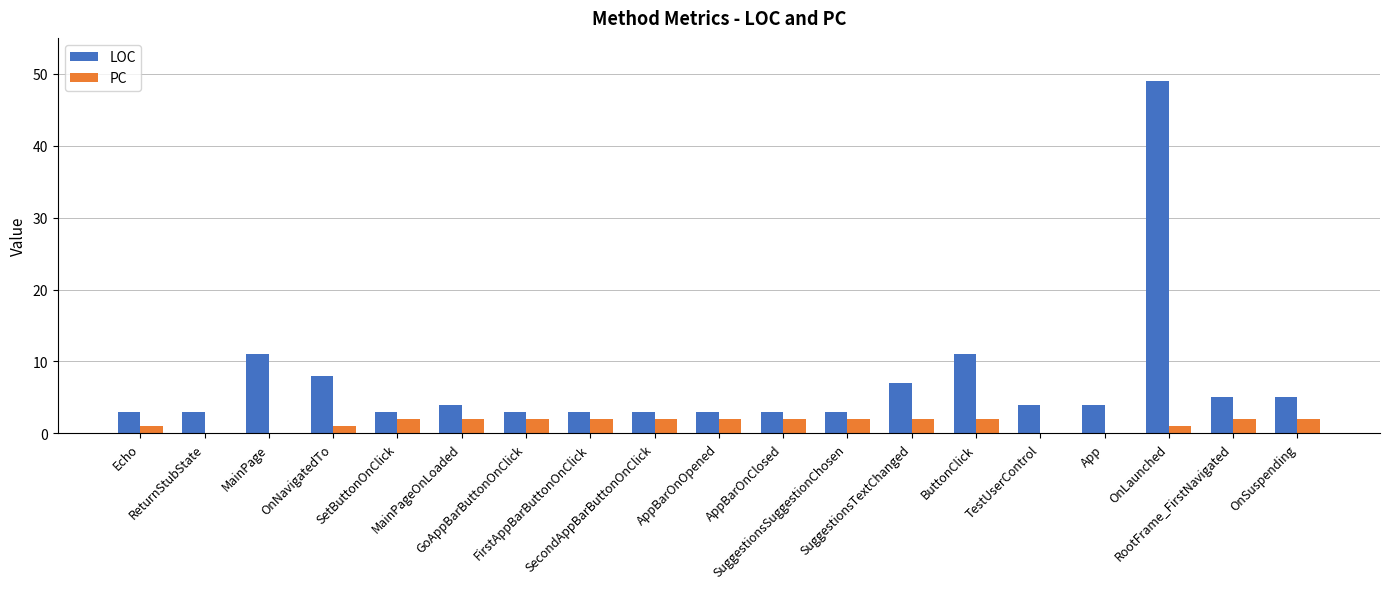

How many groups of bars are there?

19